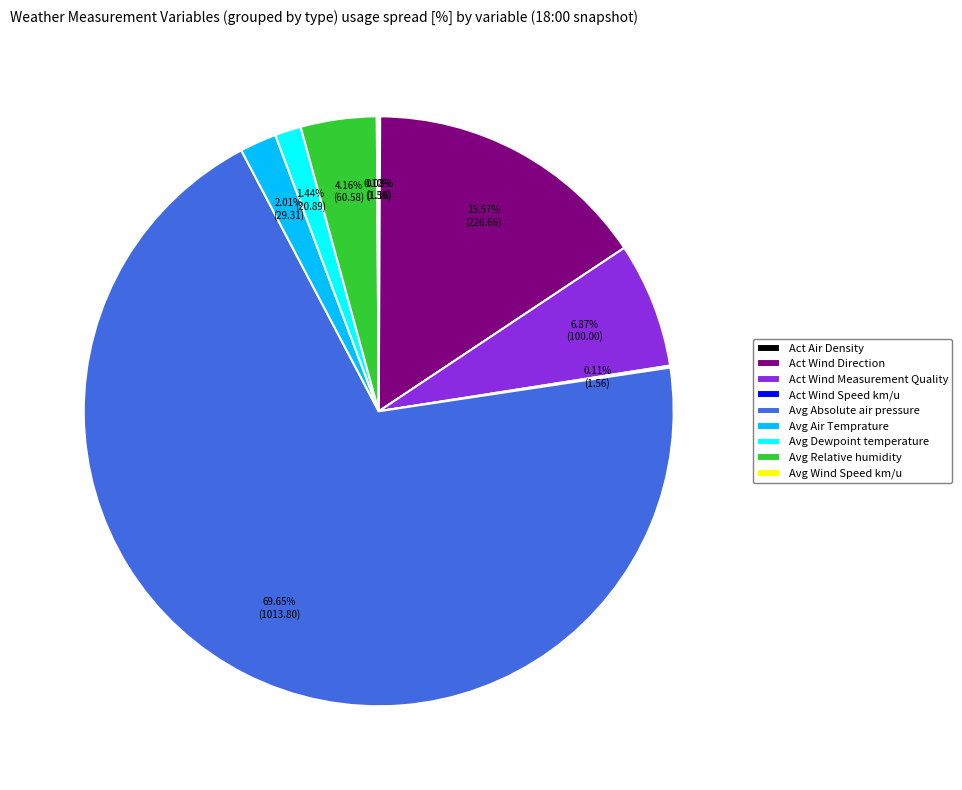

Do Act Wind Measurement Quality and Avg Air Temprature together represent more than half of the pie?

No